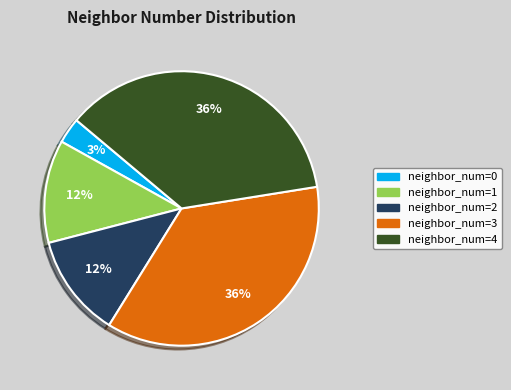

The neighbor_num=3 slice represents 36% of the pie. True or false?

True